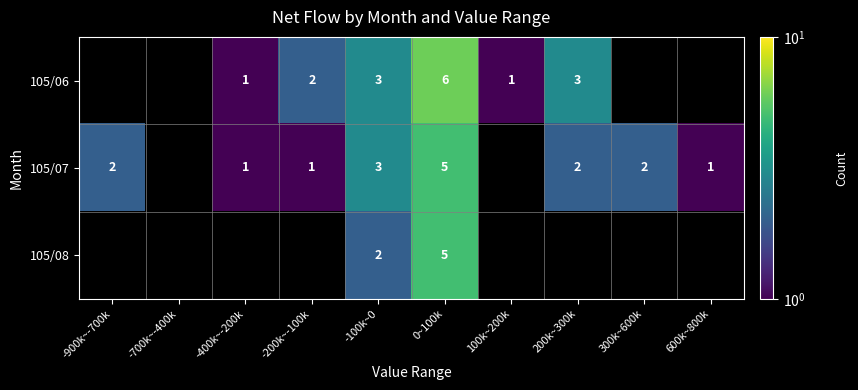

What is the sum of the 105/07 values at 300k~600k and 200k~300k?

4